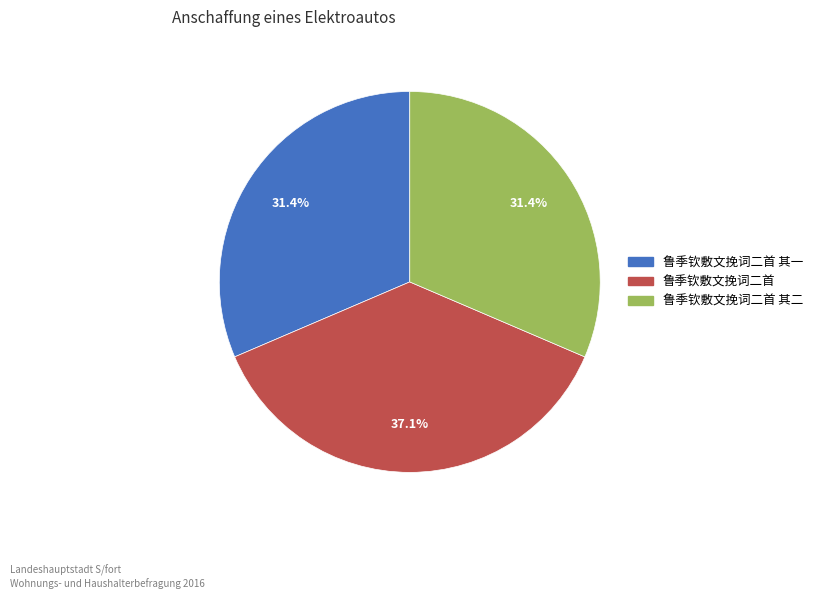

Does any single category account for the majority?

No